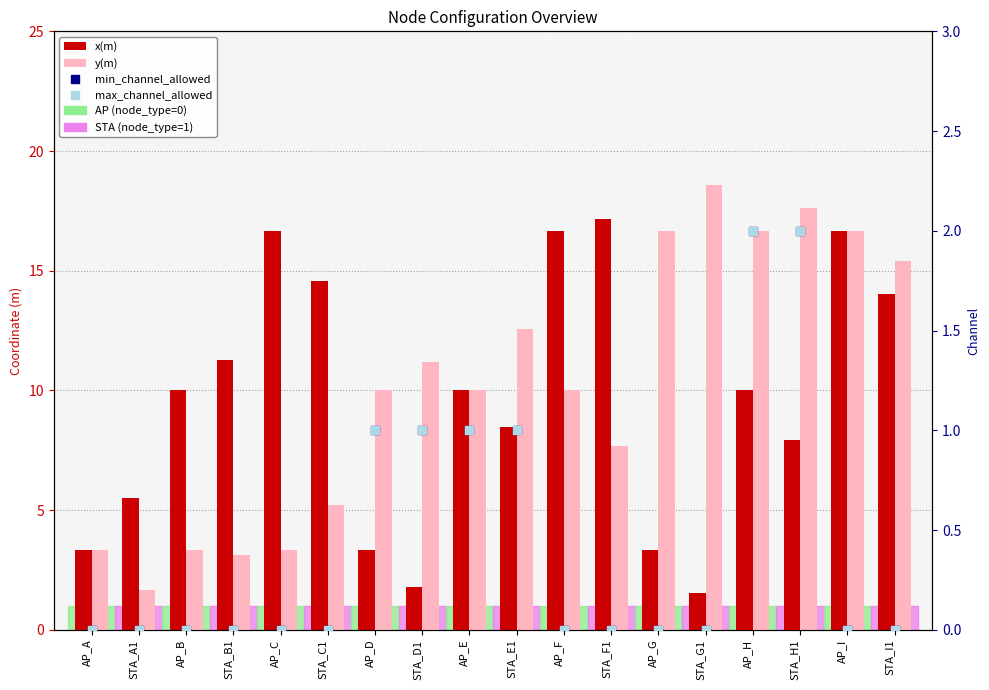

What is the total value across all series at STA_A1?

7.1